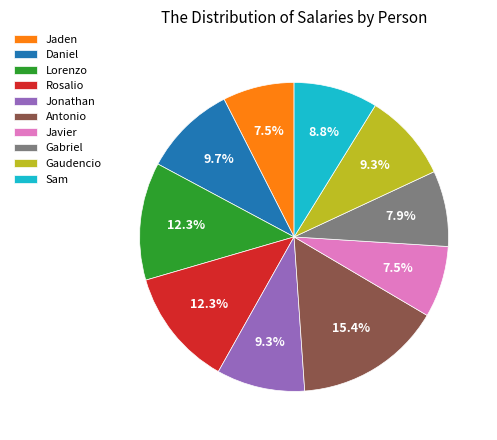

Which slice is the largest?

Antonio